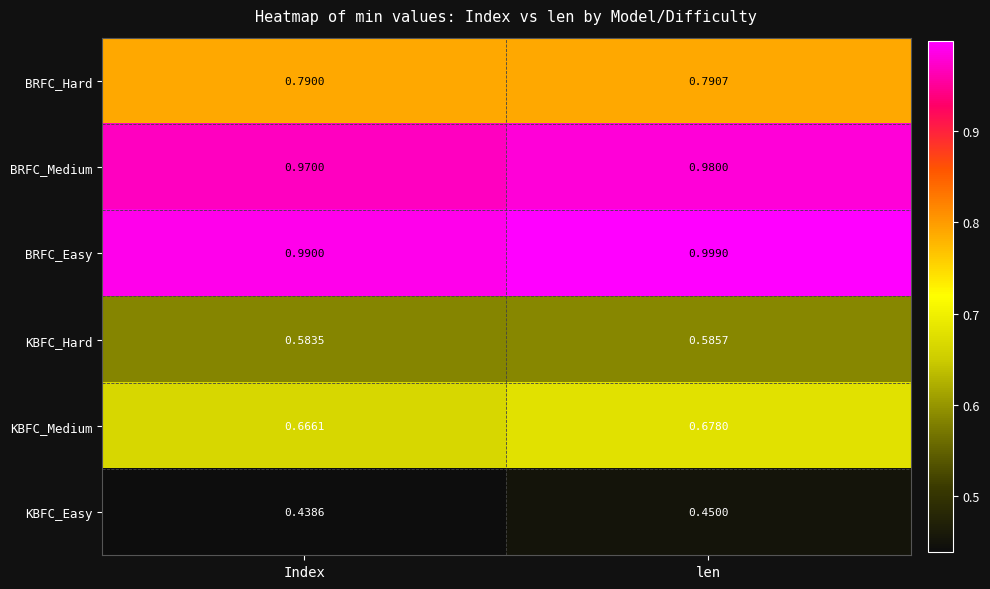

Which category has the lowest value across all series?

Index